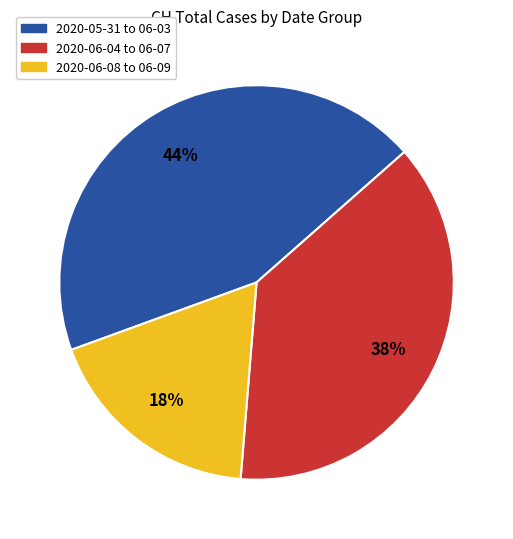

To the nearest percent, what is the combined percentage of 2020-06-08 to 06-09 and 2020-06-04 to 06-07?

56%